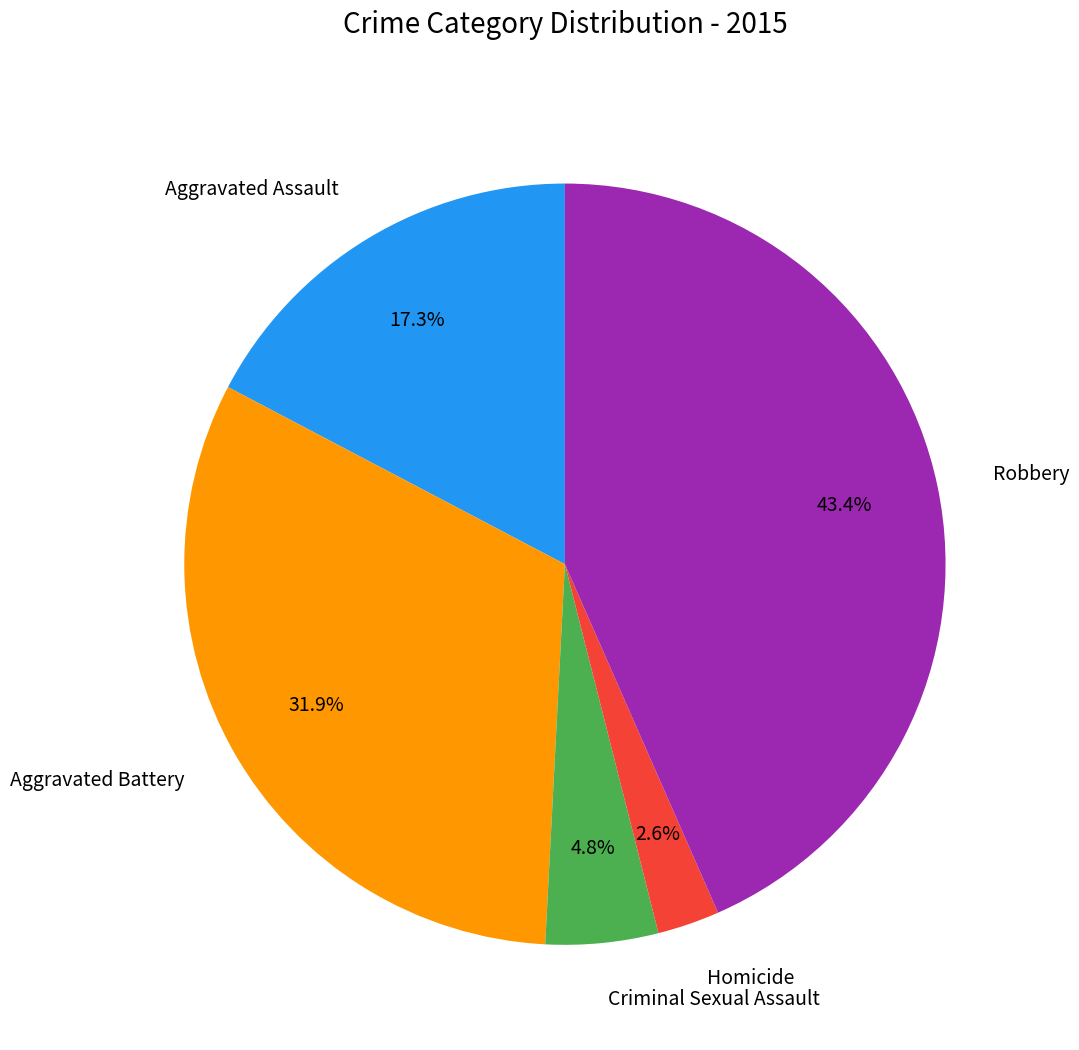

What percentage do Aggravated Battery and Aggravated Assault together represent?

49.2%